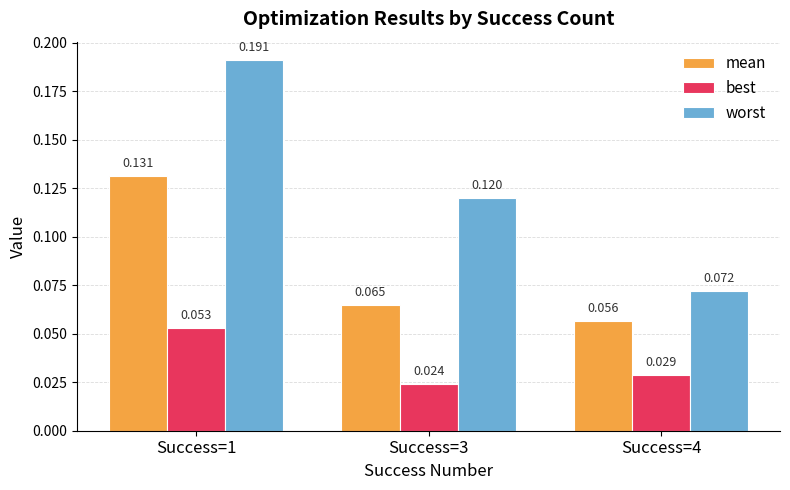

At Success=4, list the series in order from largest to smallest.

worst, mean, best